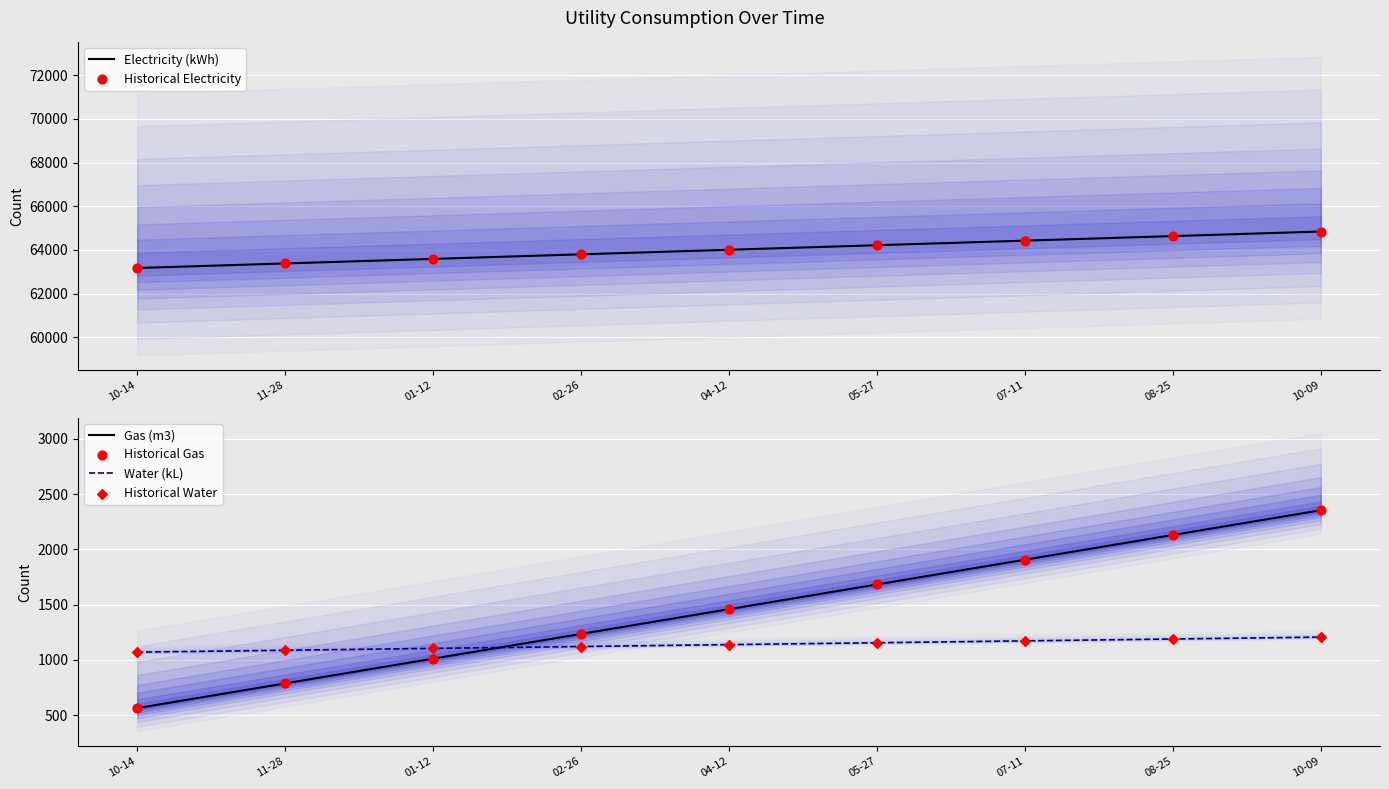

What is the total value across all series at 01-12?

131410